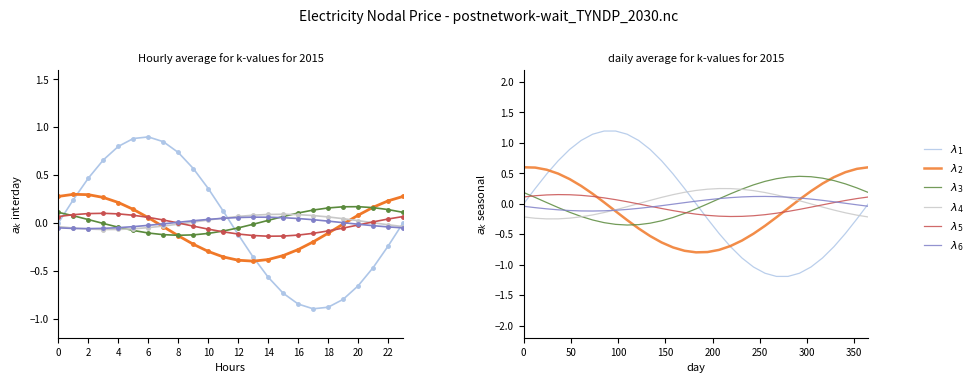

True or false: $\lambda_4$ and $\lambda_5$ intersect in this chart.

True